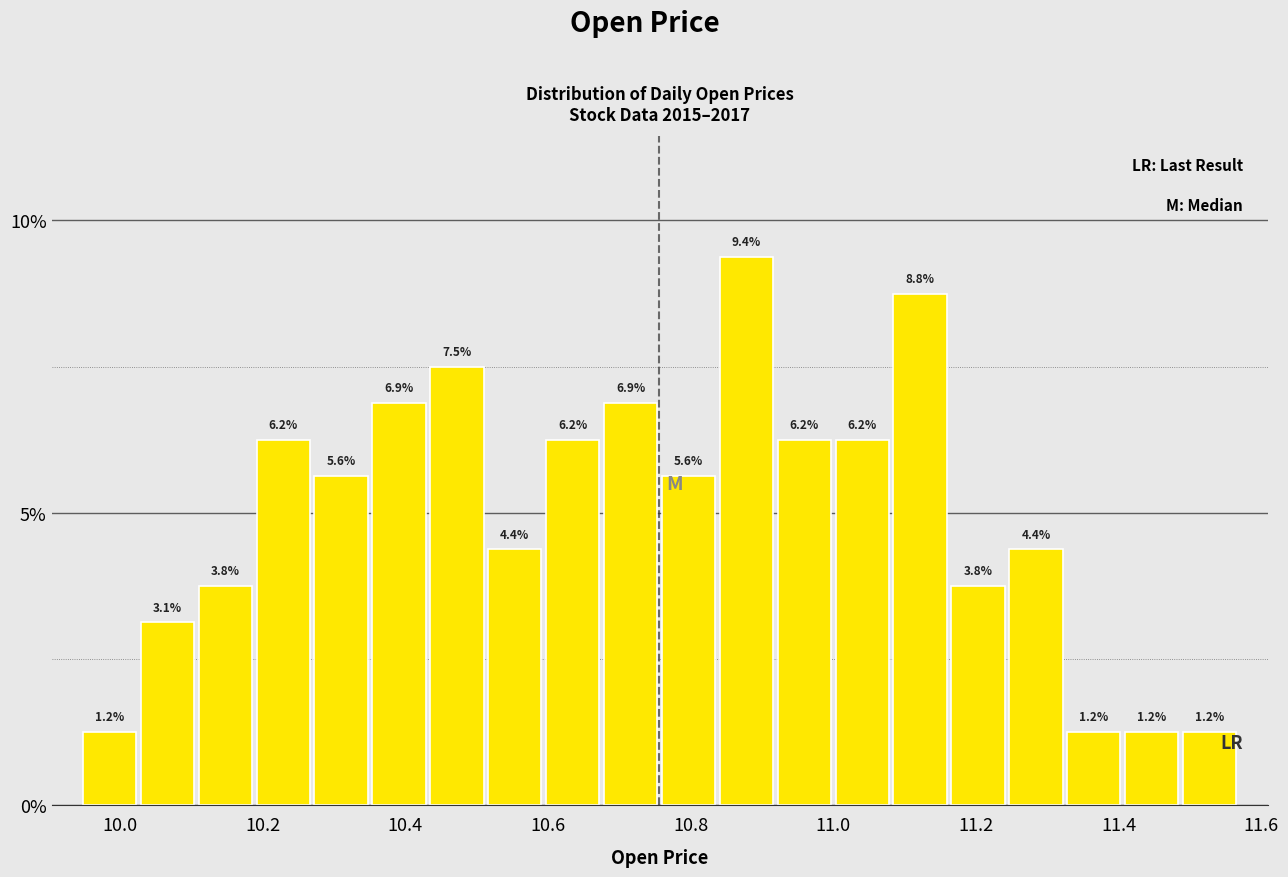

Reading left to right, list every bar in this chart as the range it spans on the x-axis followed by its height. The bar edges are not printed on the chart, so give them approximately, as read against the axis.

9.94 to 10.02: 1.2
10.02 to 10.10: 3.1
10.10 to 10.18: 3.8
10.18 to 10.26: 6.2
10.26 to 10.36: 5.6
10.36 to 10.44: 6.9
10.44 to 10.52: 7.5
10.52 to 10.60: 4.4
10.60 to 10.68: 6.2
10.68 to 10.76: 6.9
10.76 to 10.84: 5.6
10.84 to 10.92: 9.4
10.92 to 11.00: 6.2
11.00 to 11.08: 6.2
11.08 to 11.16: 8.8
11.16 to 11.24: 3.8
11.24 to 11.32: 4.4
11.32 to 11.40: 1.2
11.40 to 11.48: 1.2
11.48 to 11.56: 1.2